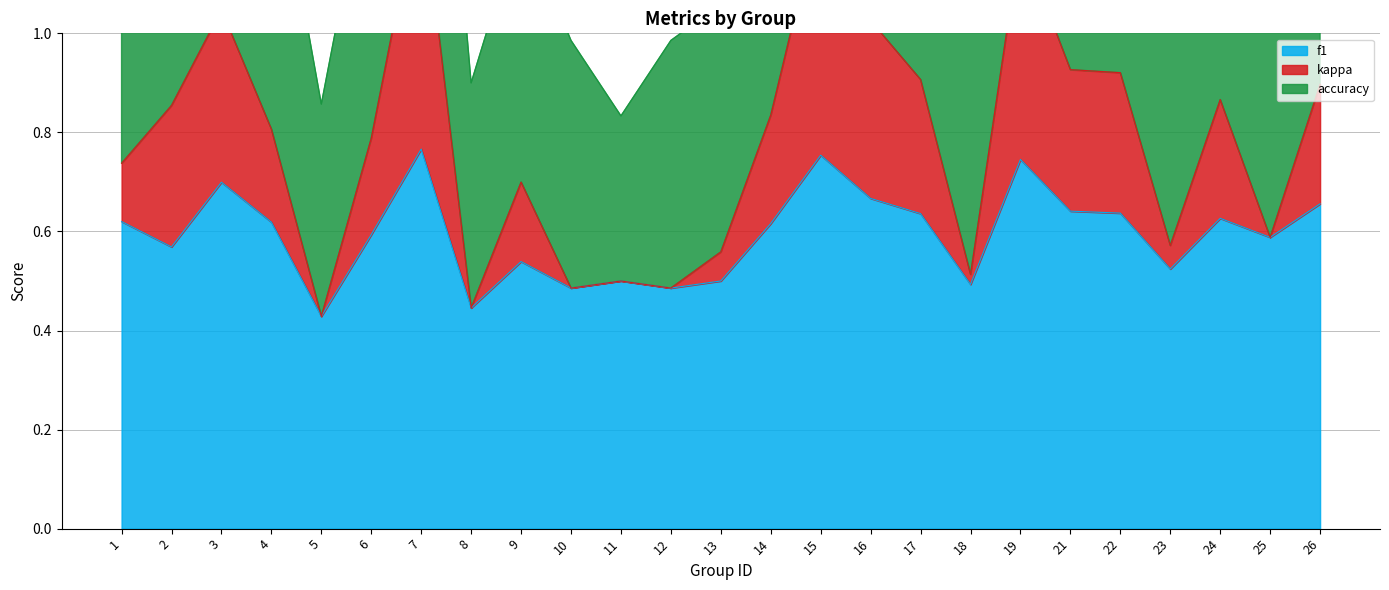

Where does the kappa series first go above 0?

1